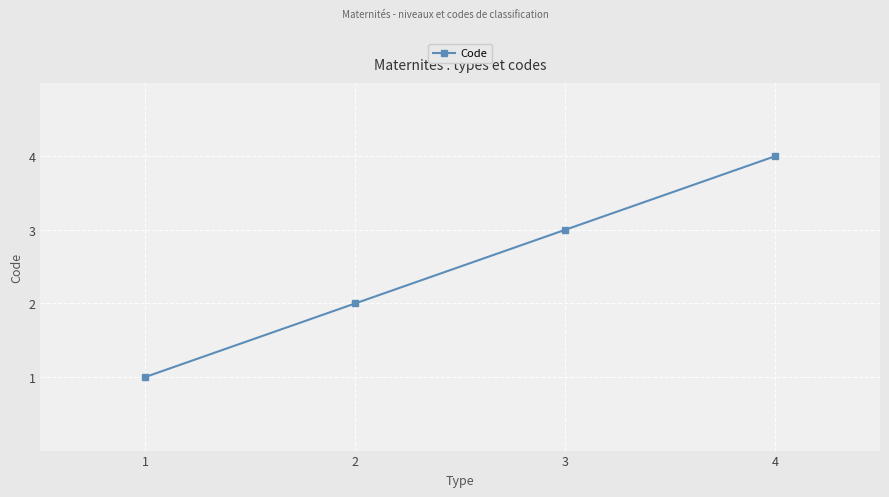

Reading left to right, transcribe all the data shown in this chart.

1=1	2=2	3=3	4=4